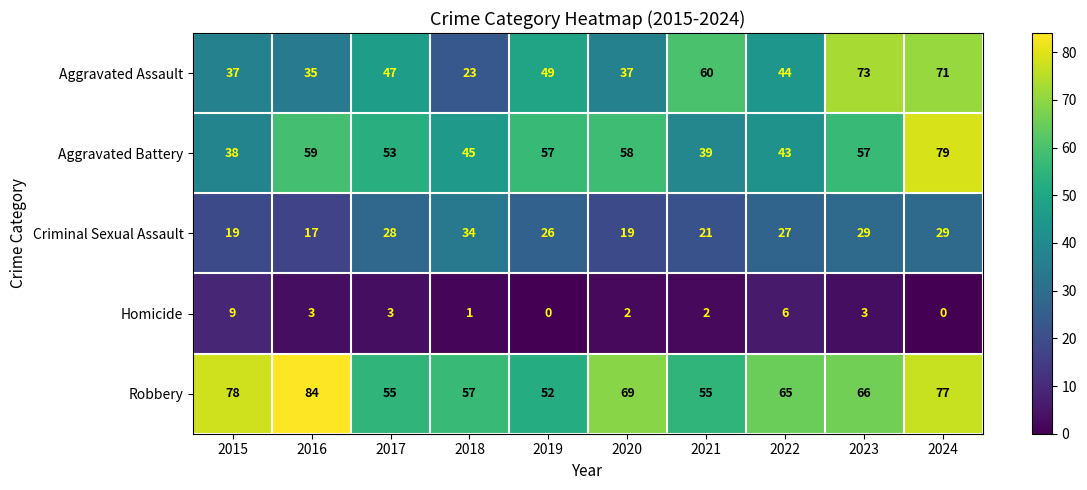

The value of Robbery at 2017 is 55. True or false?

True